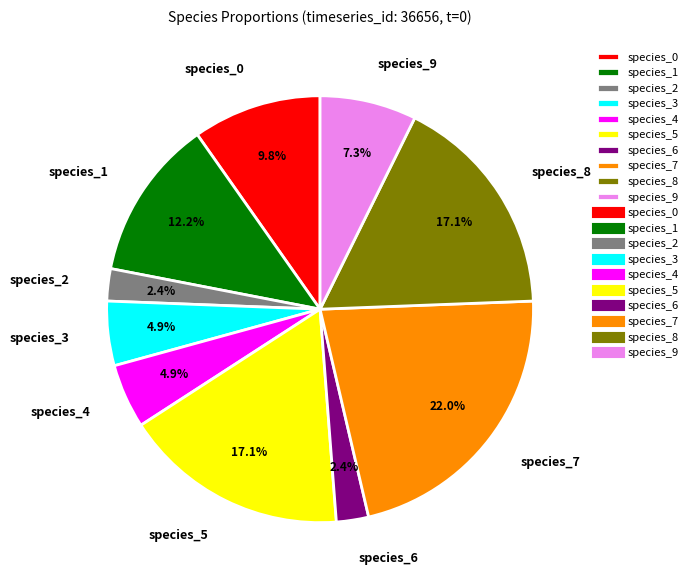

What is the largest slice in the pie chart?

species_7